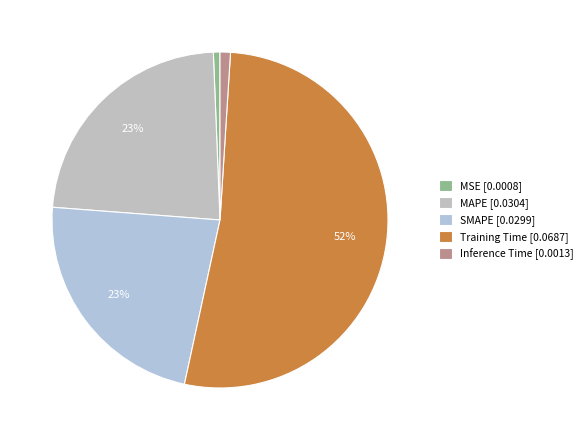

To the nearest percent, what portion does Training Time represent?

52%